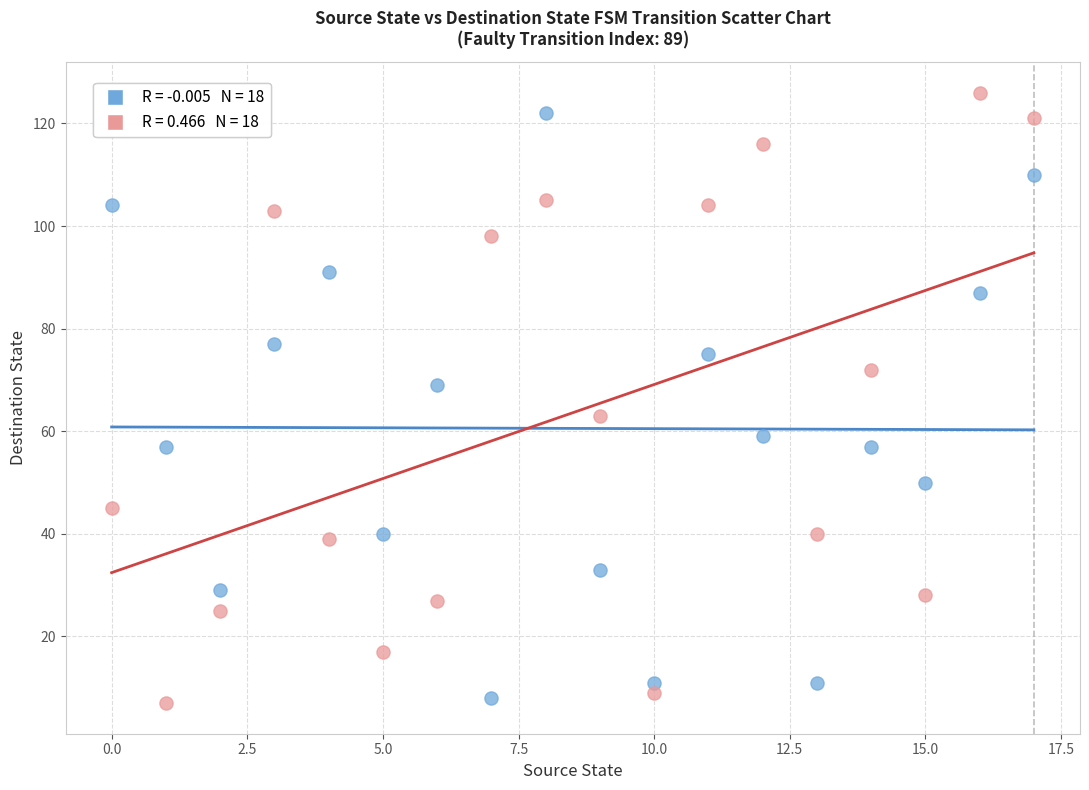

Across all data points, what is the range of Y values (max minus min)?

119